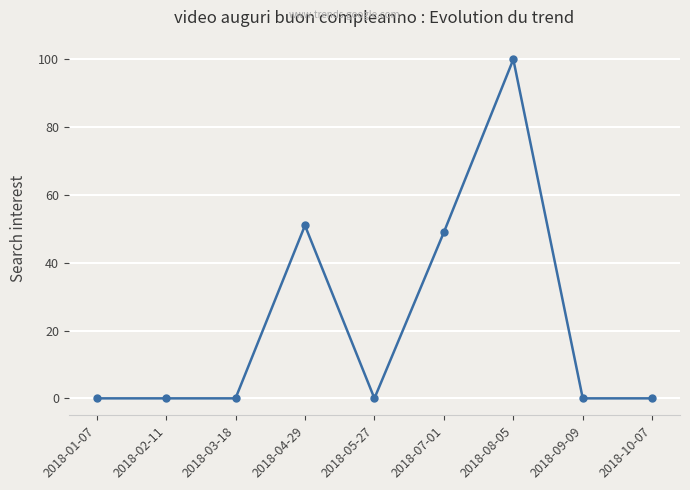

Reading left to right, transcribe all the data shown in this chart.

2018-01-07=0	2018-02-11=0	2018-03-18=0	2018-04-29=51	2018-05-27=0	2018-07-01=49	2018-08-05=100	2018-09-09=0	2018-10-07=0